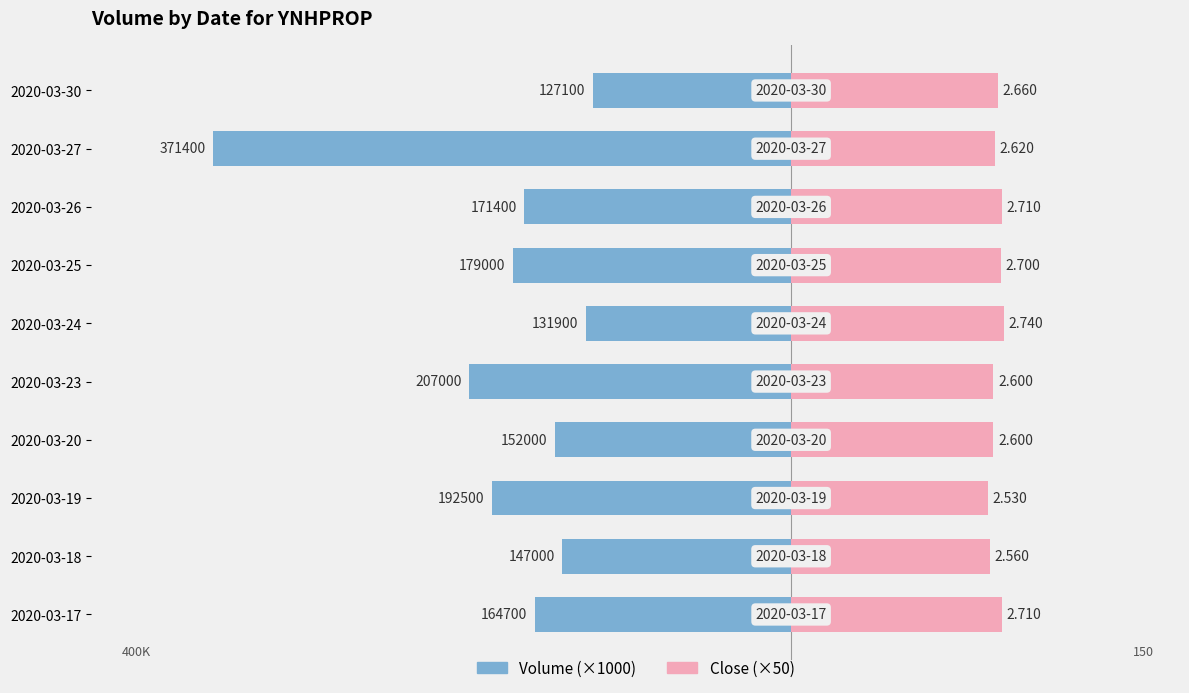

Is it true that Volume (×1000) equals -636.2 at 2020-03-27?

False